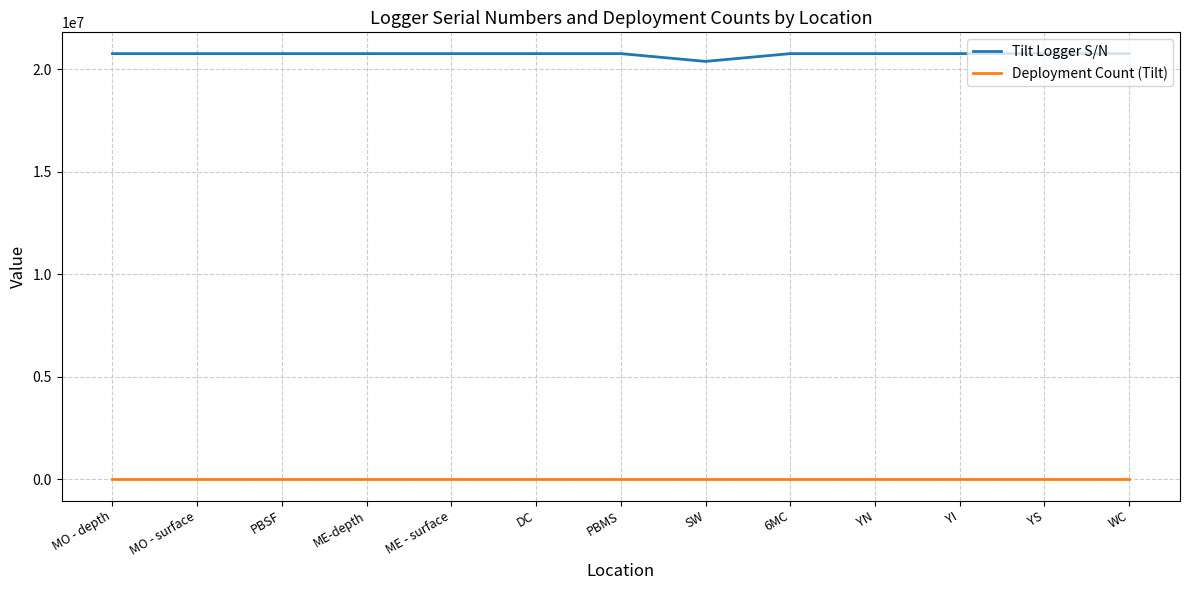

What is the maximum value shown in the chart?

20758348